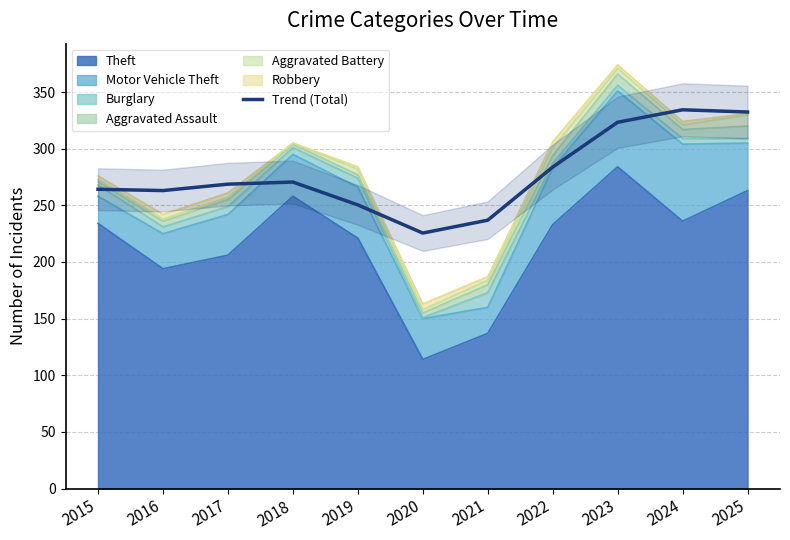

What is the difference between the second highest and minimum values?

106.8